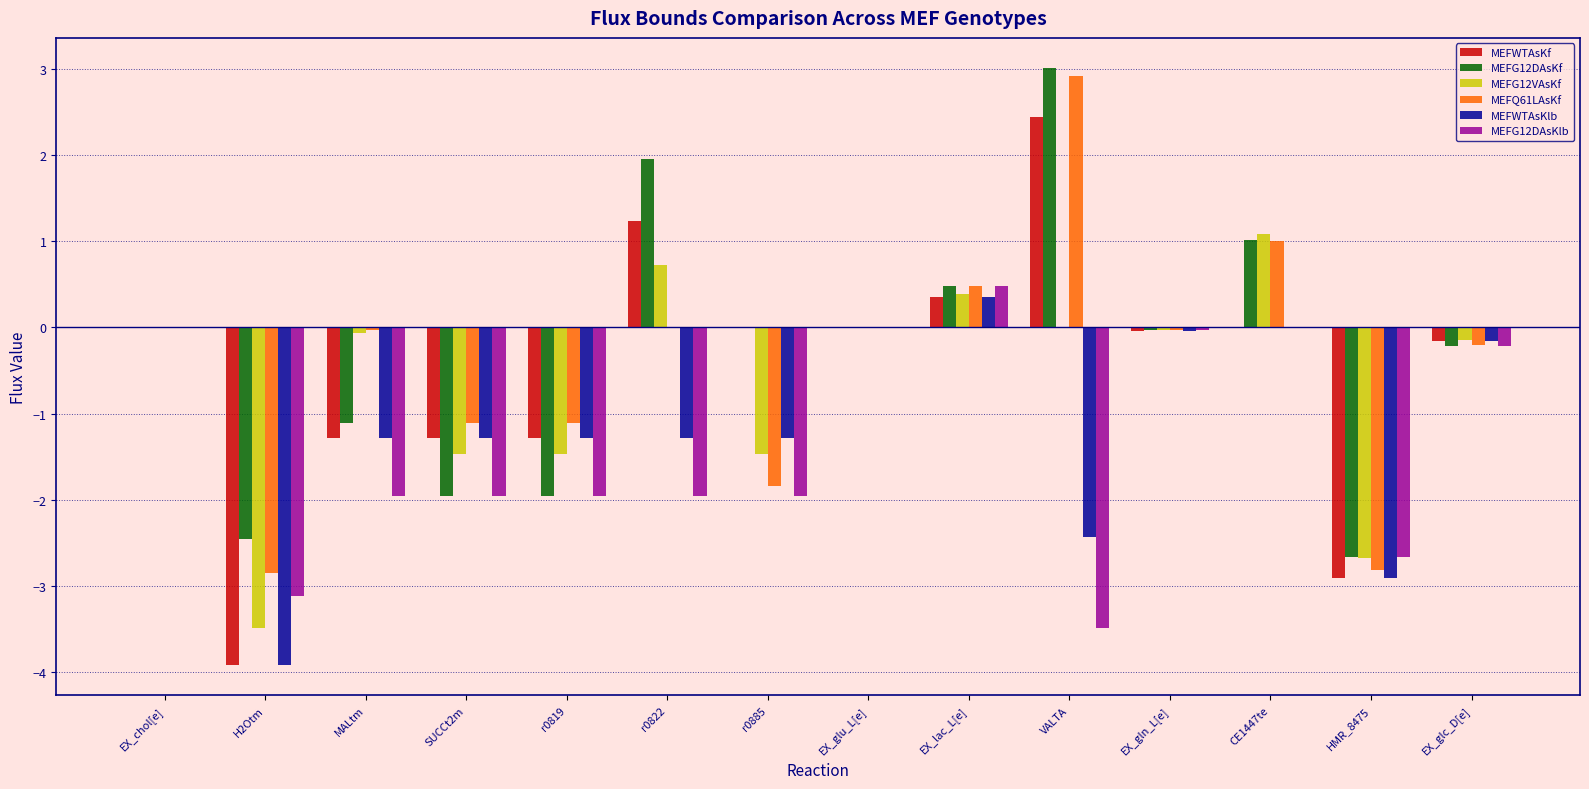

The value of MEFG12DAsKf at H2Otm is -3.3. True or false?

False